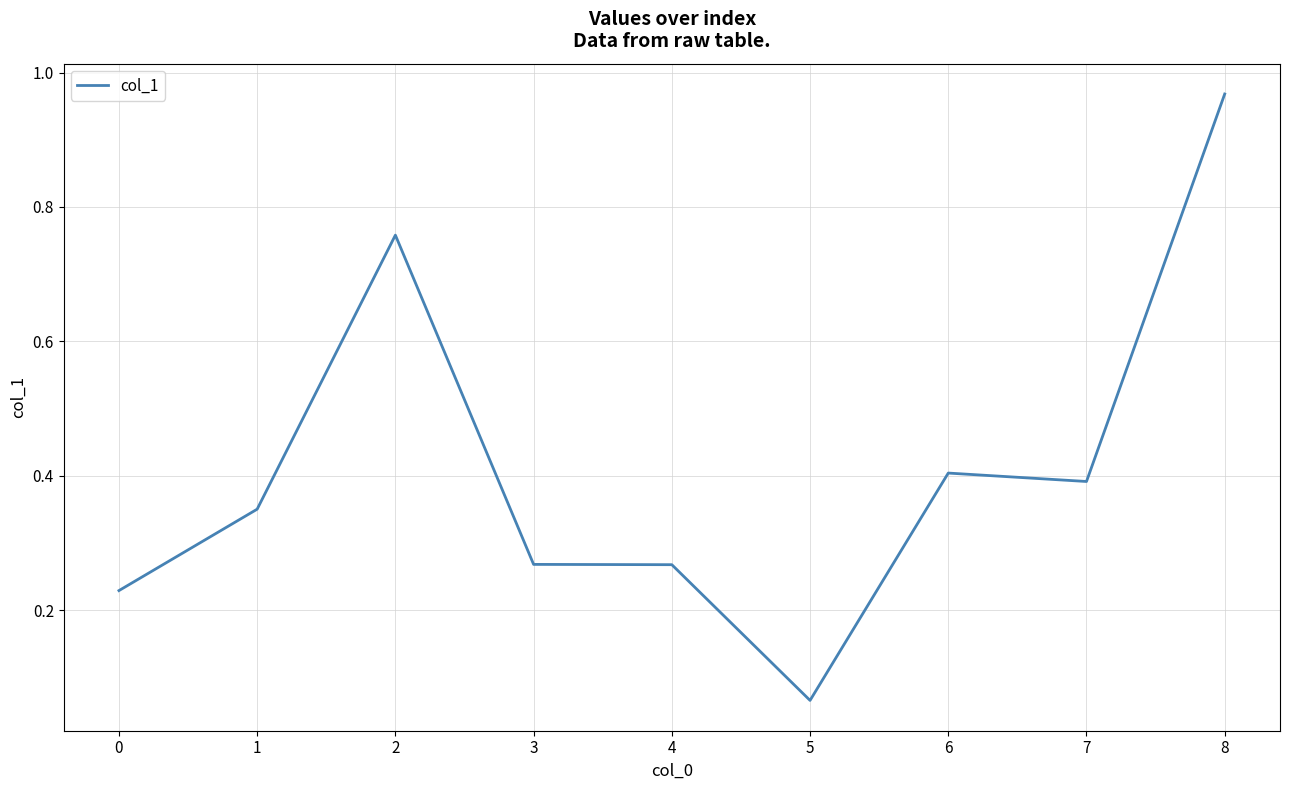

Is it true that the value at 4 is 0.1?

False